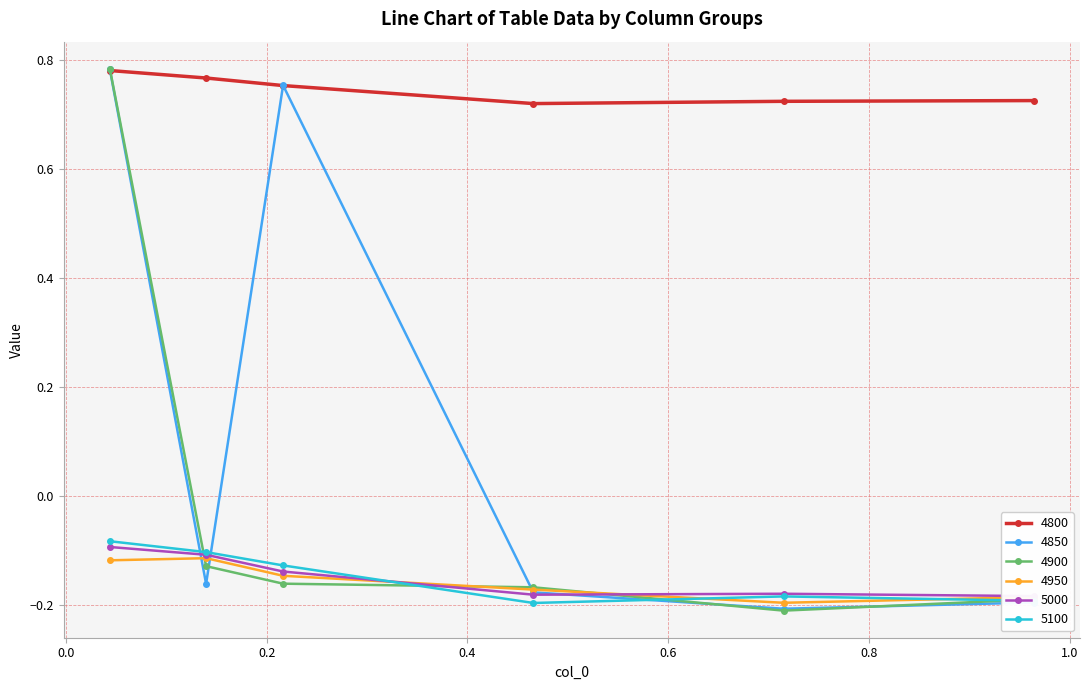

How many lines are shown in the chart?

6